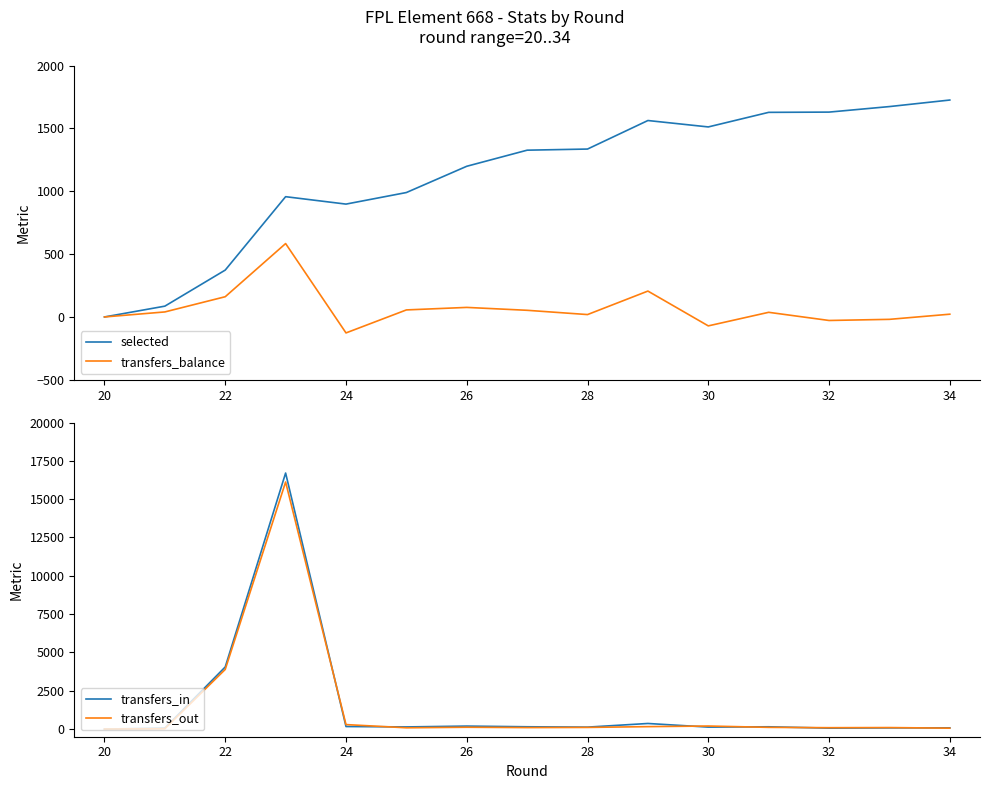

What are all the series names shown in the legend?

selected, transfers_balance, transfers_in, transfers_out